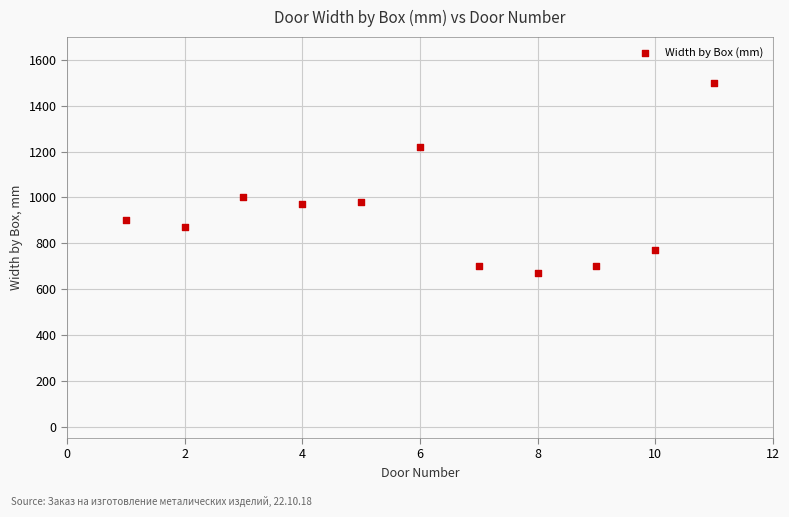

What Y value in the scatter plot is closest to 1085?

1000